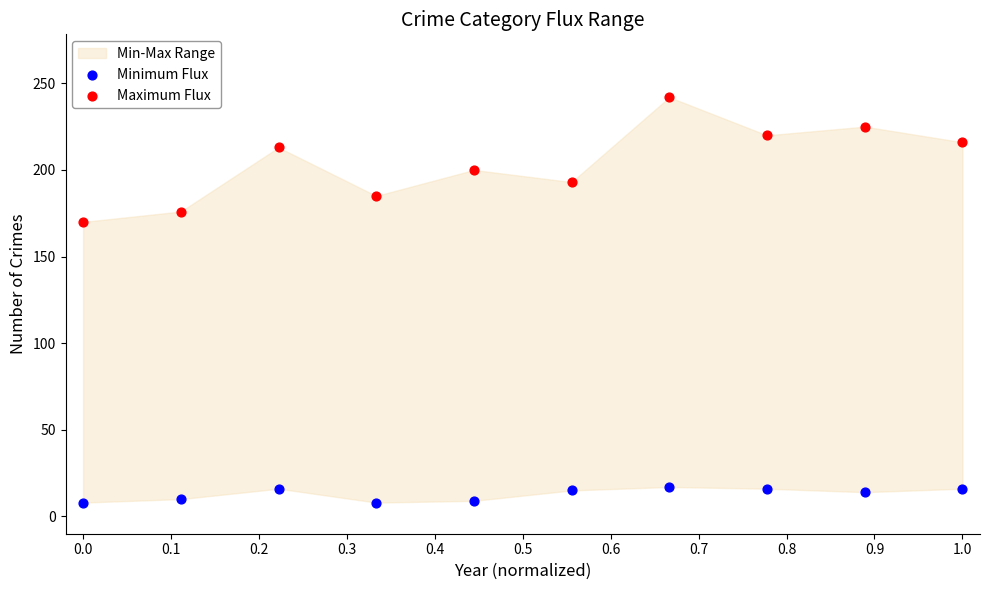

Which series has the widest spread of Y values?

Maximum Flux